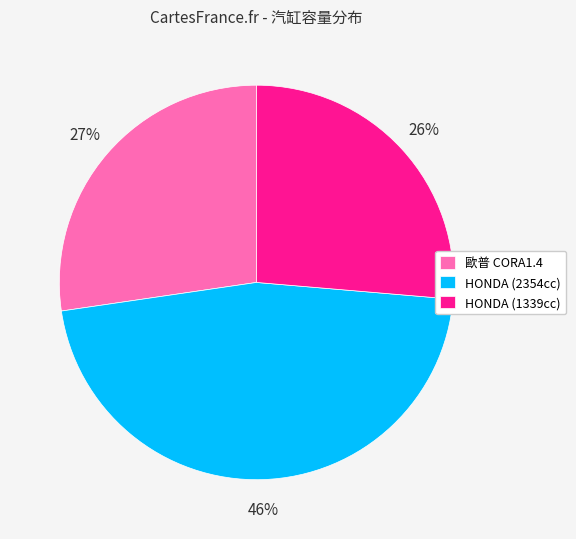

How many segments does this pie chart have?

3